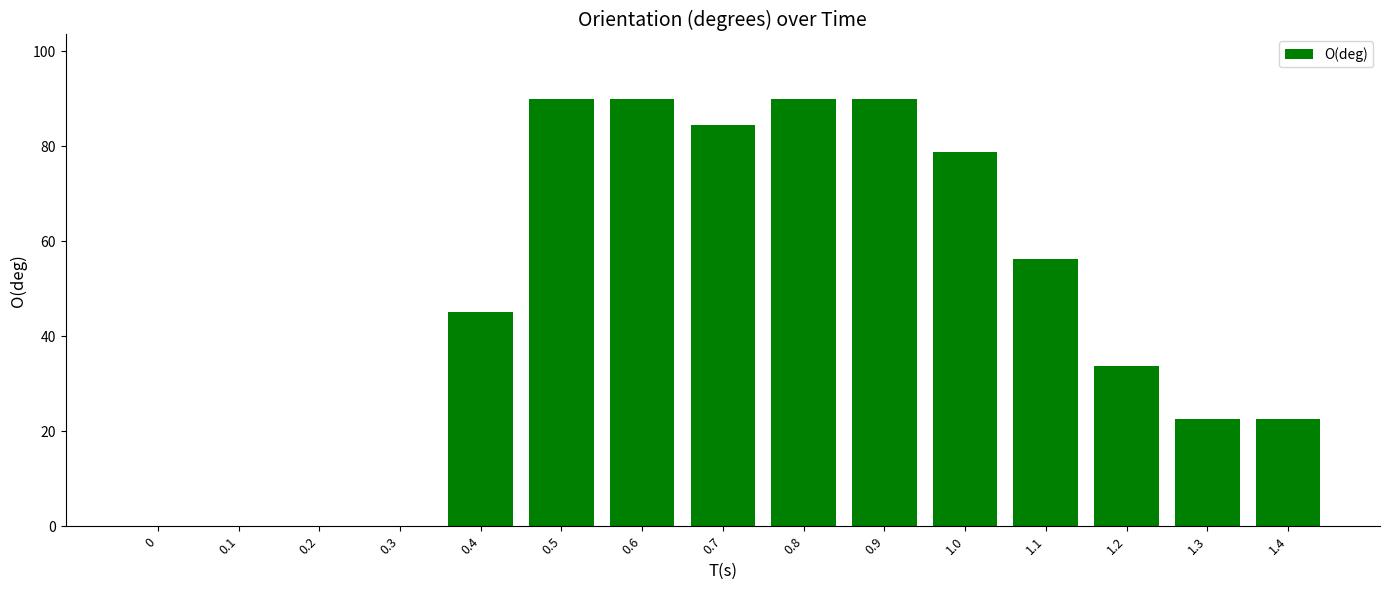

How many series are shown in this chart?

1